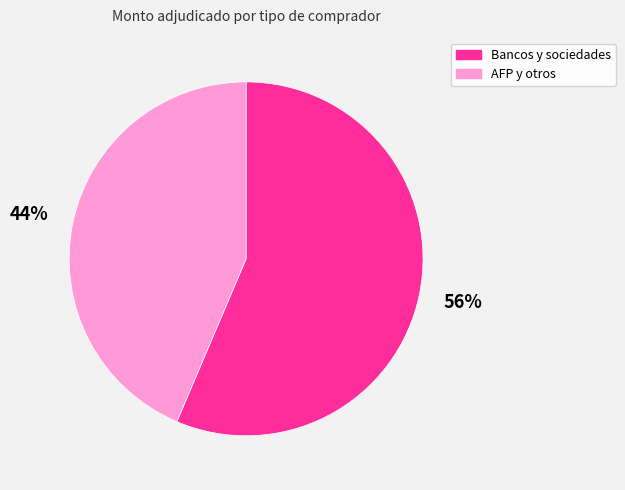

To the nearest percent, what is the combined percentage of AFP y otros and Bancos y sociedades?

100%